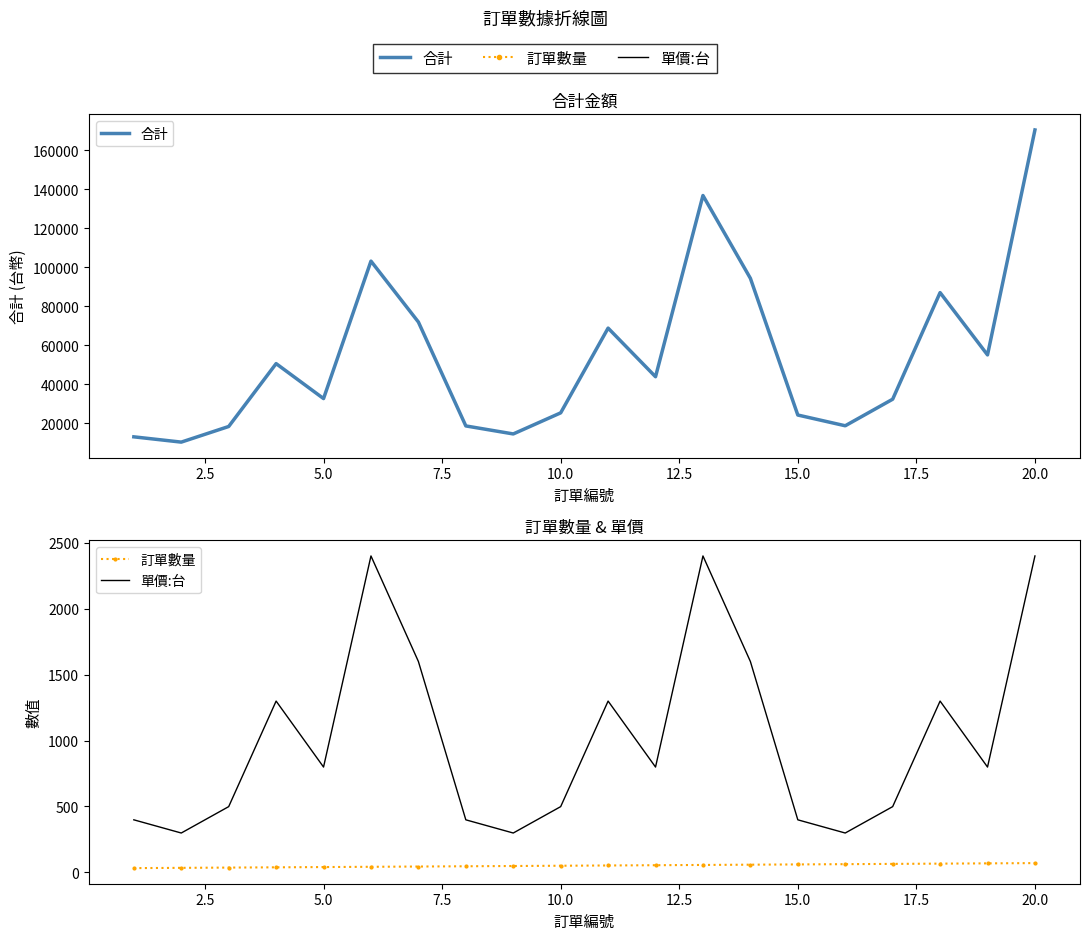

True or false: 合計 and 單價:台 cross at least once.

False